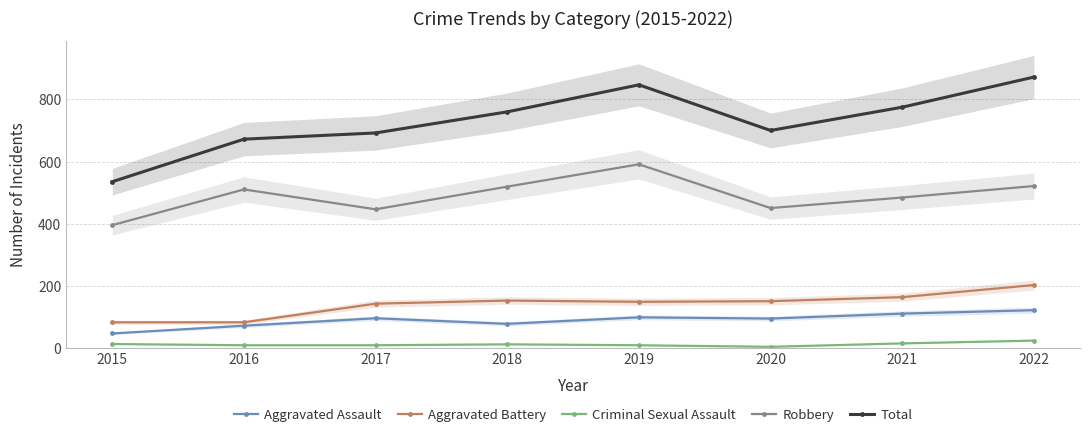

List the labels in order of Total value, largest first.

2022, 2019, 2021, 2018, 2020, 2017, 2016, 2015